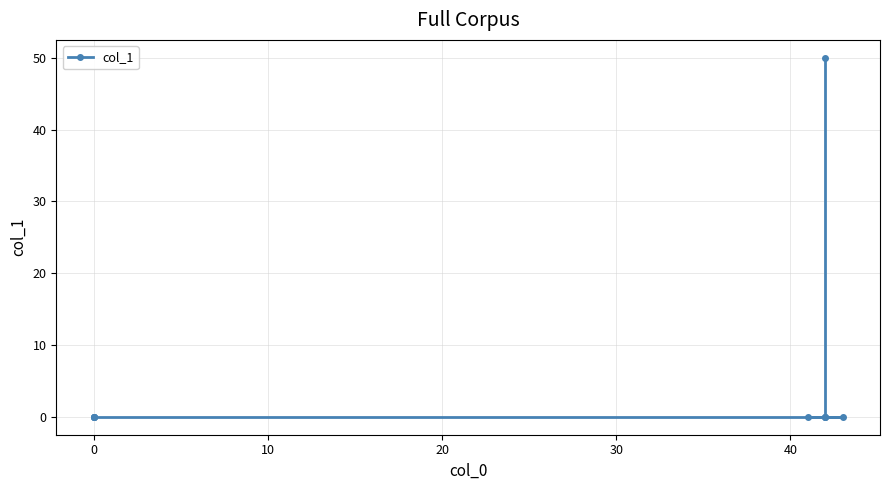

How many categories are shown in the chart?

10